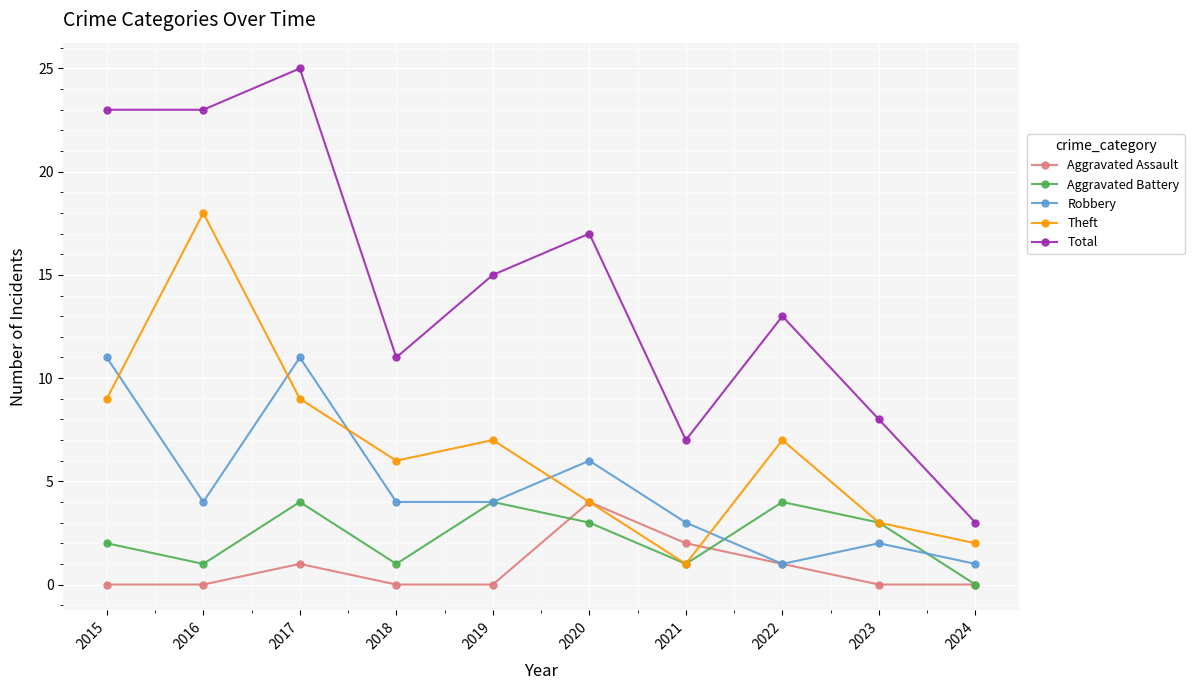

The Robbery series shows 4 at 2019. True or false?

True